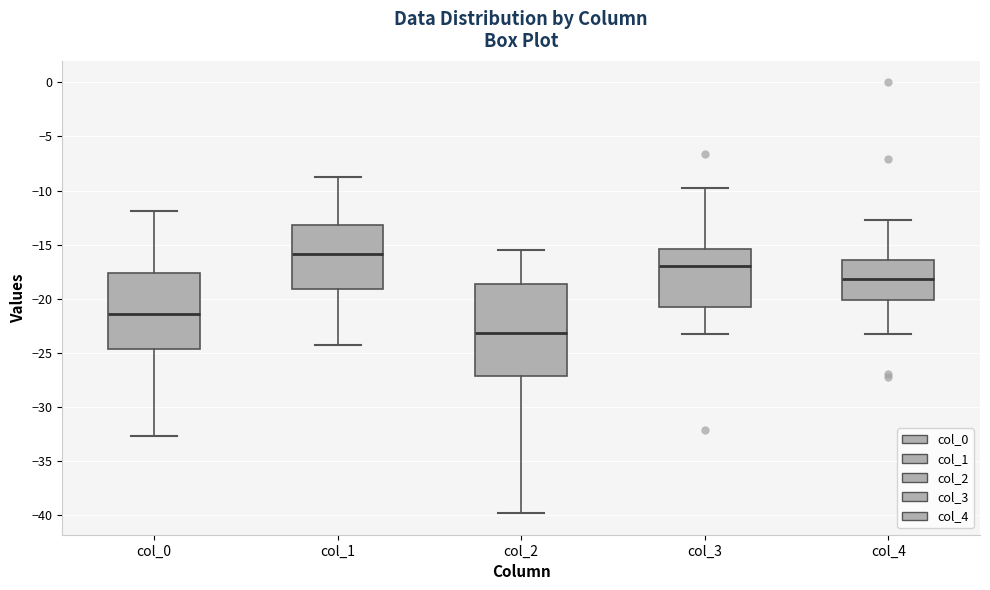

Reading left to right, transcribe this box plot: for each box, give where its median line is, the range the box spans, and where its two whiskers end, as read against the y-axis. The values are not printed on the chart, so give them approximately, as read against the axis.

col_0: median -21.5, box -24.5 to -17.5, whiskers -32.5 to -12.0
col_1: median -16.0, box -19.0 to -13.0, whiskers -24.5 to -9.0
col_2: median -23.0, box -27.0 to -18.5, whiskers -40.0 to -15.5
col_3: median -17.0, box -21.0 to -15.5, whiskers -23.5 to -10.0
col_4: median -18.0, box -20.0 to -16.5, whiskers -23.5 to -13.0